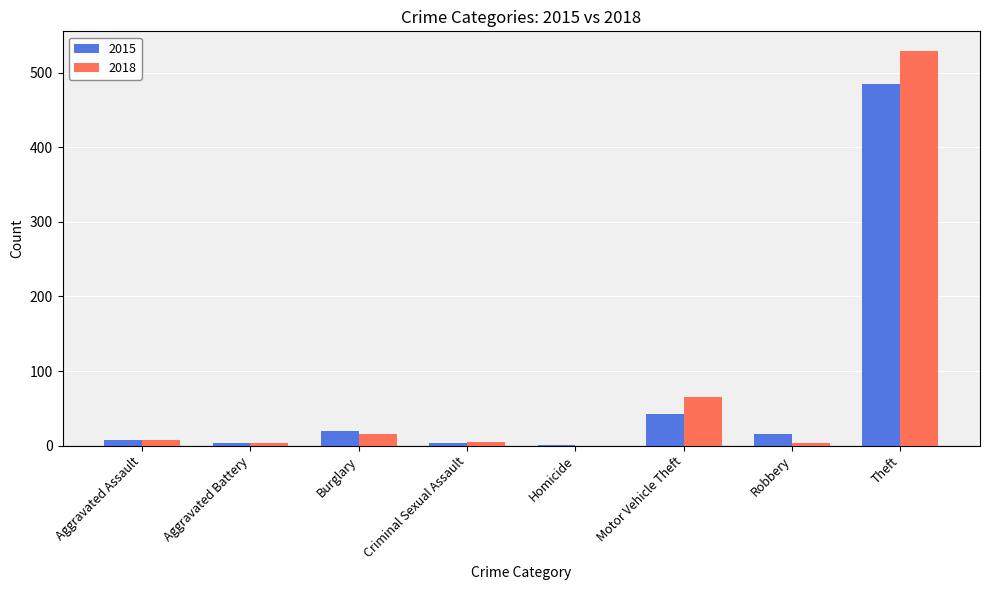

The value of 2018 at Motor Vehicle Theft is 65. True or false?

True